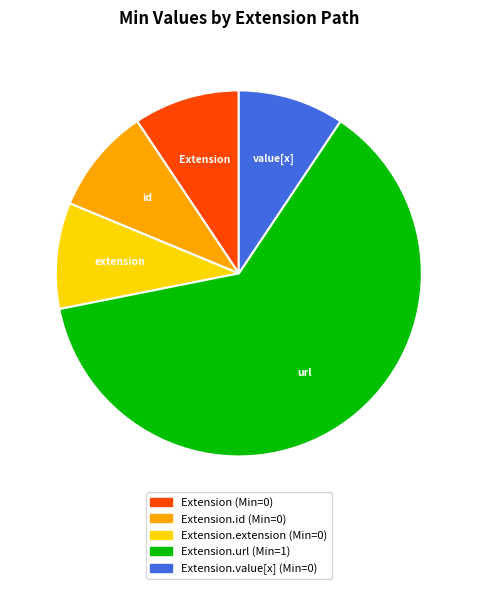

Is there any slice that represents more than half of the pie?

Yes